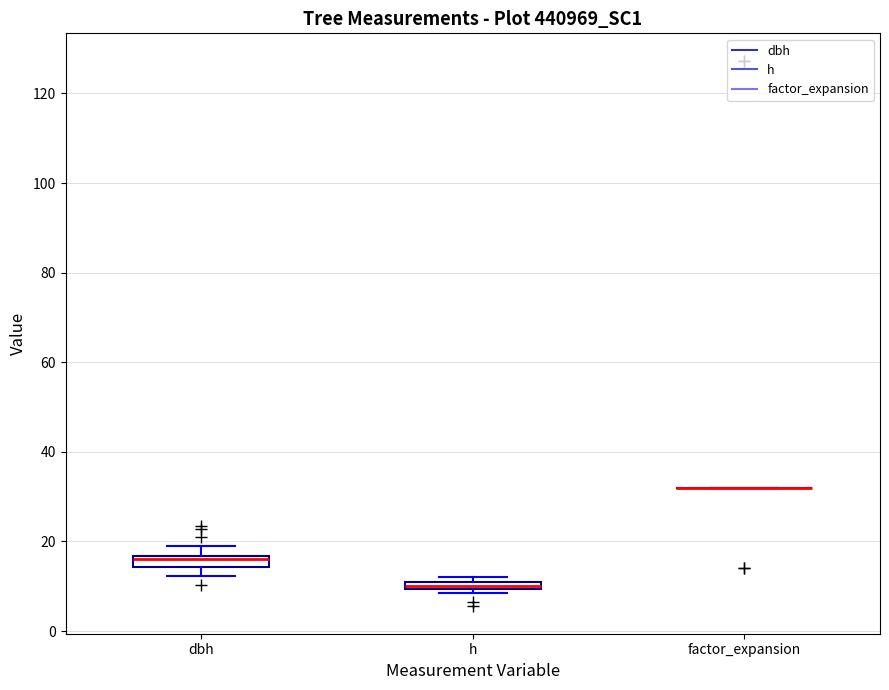

Where is the lower edge of the box for h on the y-axis? The values are not printed on the chart, so give them approximately, as read against the axis.

10